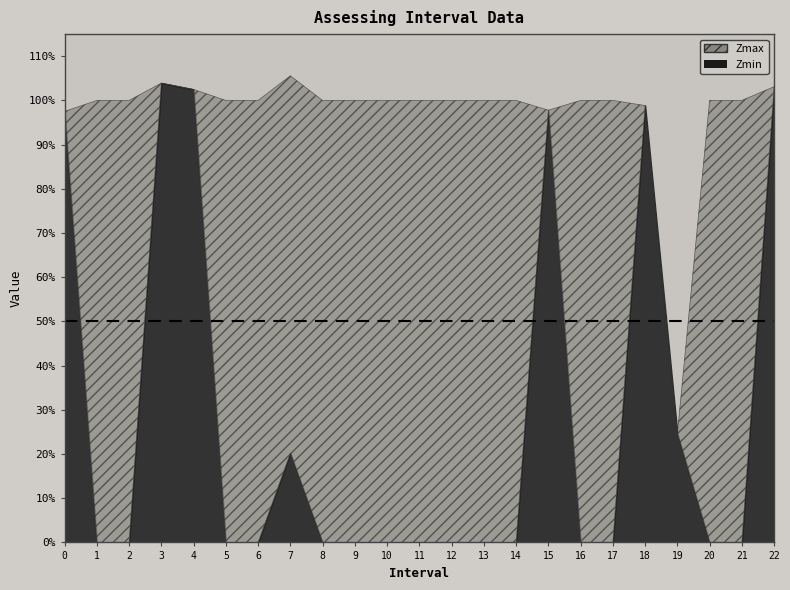

Reading left to right, transcribe all the data shown in this chart.

Zmax: 1.0	1.0	1.0	1.0	1.0	1.0	1.0	1.1	1.0	1.0	1.0	1.0	1.0	1.0	1.0	1.0	1.0	1.0	1.0	0.2	1.0	1.0	1.0
Zmin: 1.0	0.0	0.0	1.0	1.0	0.0	0.0	0.2	0.0	0.0	0.0	0.0	0.0	0.0	0.0	1.0	0.0	0.0	1.0	0.2	0.0	0.0	1.0